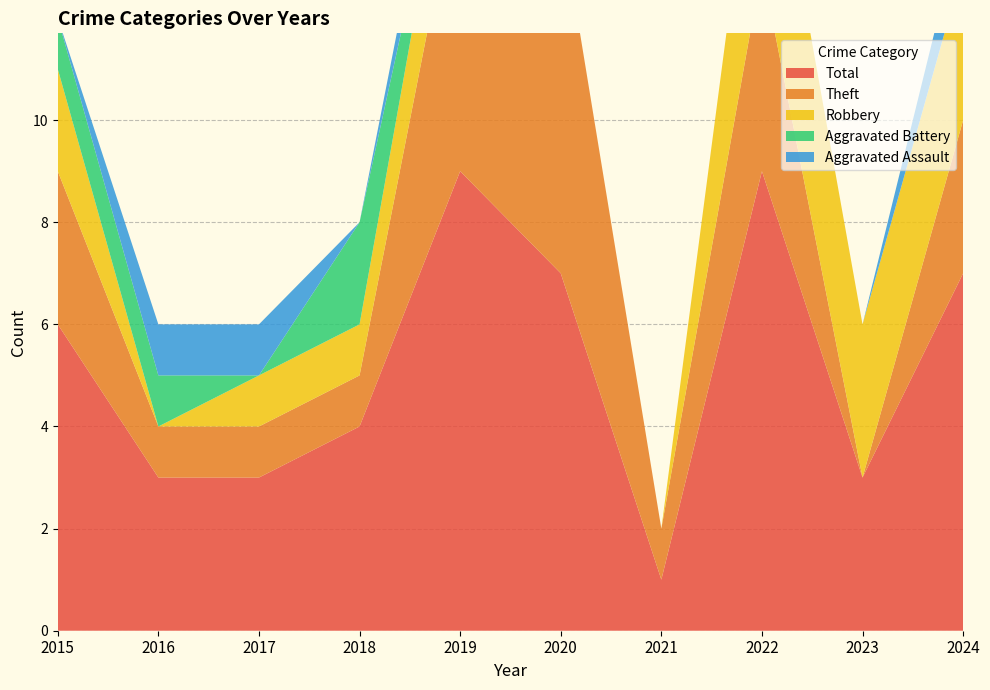

Reading right to left, extract all data points from this chart.

Aggravated Assault: 1	0	0	0	0	1	0	1	1	0
Aggravated Battery: 0	0	0	0	0	0	2	0	1	1
Robbery: 3	3	4	0	0	2	1	1	0	2
Theft: 3	0	4	1	7	6	1	1	1	3
Total: 7	3	9	1	7	9	4	3	3	6